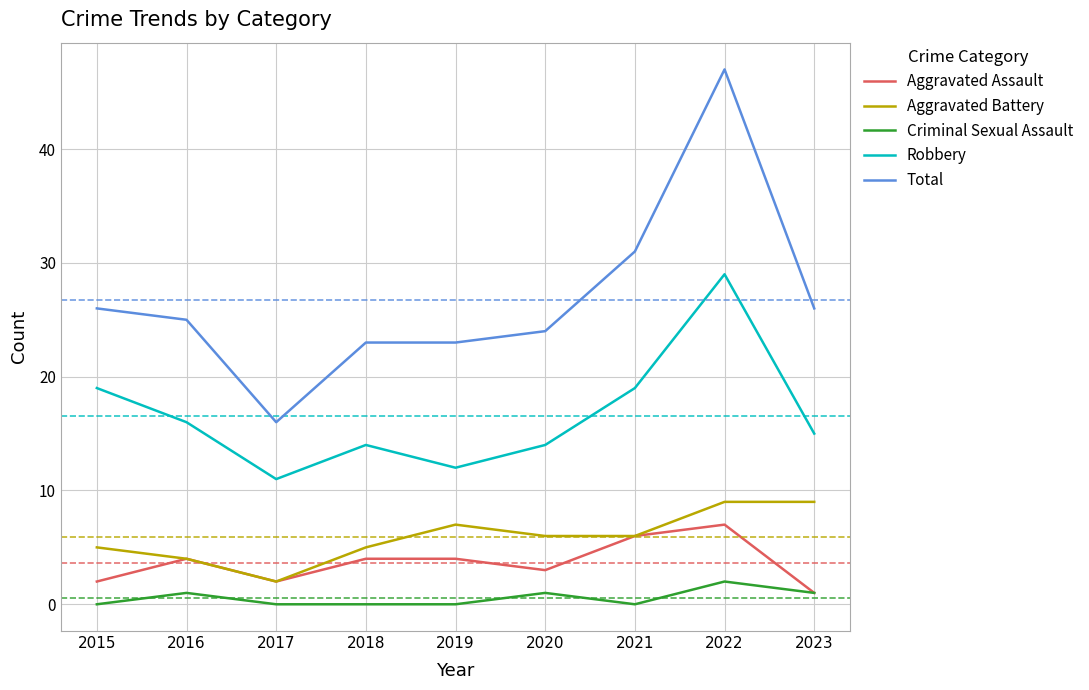

What is the average value of the Aggravated Assault series?

4